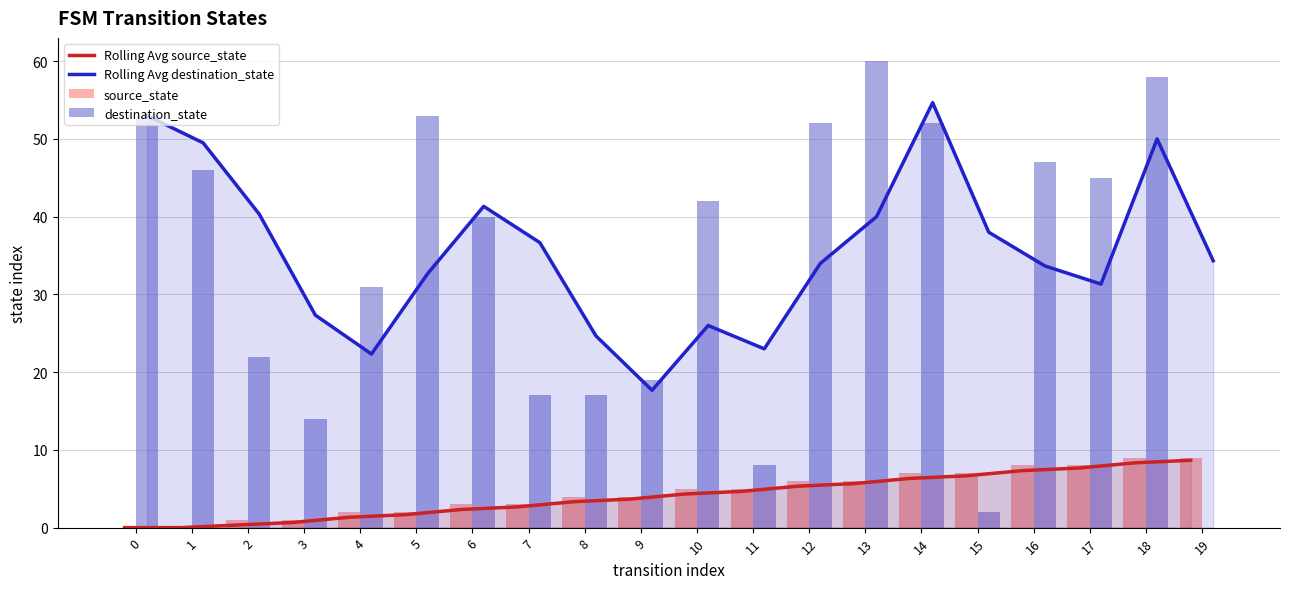

How many values in the source_state series are below 5?

10